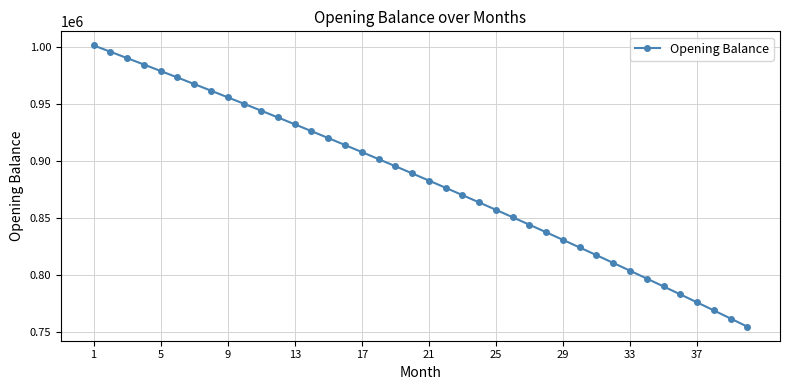

How many lines are shown in the chart?

1